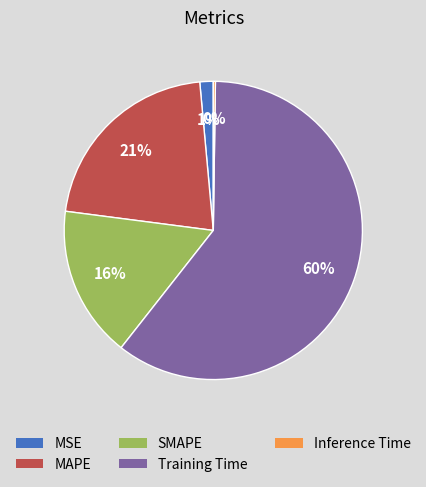

Which category has the biggest portion of the pie?

Training Time